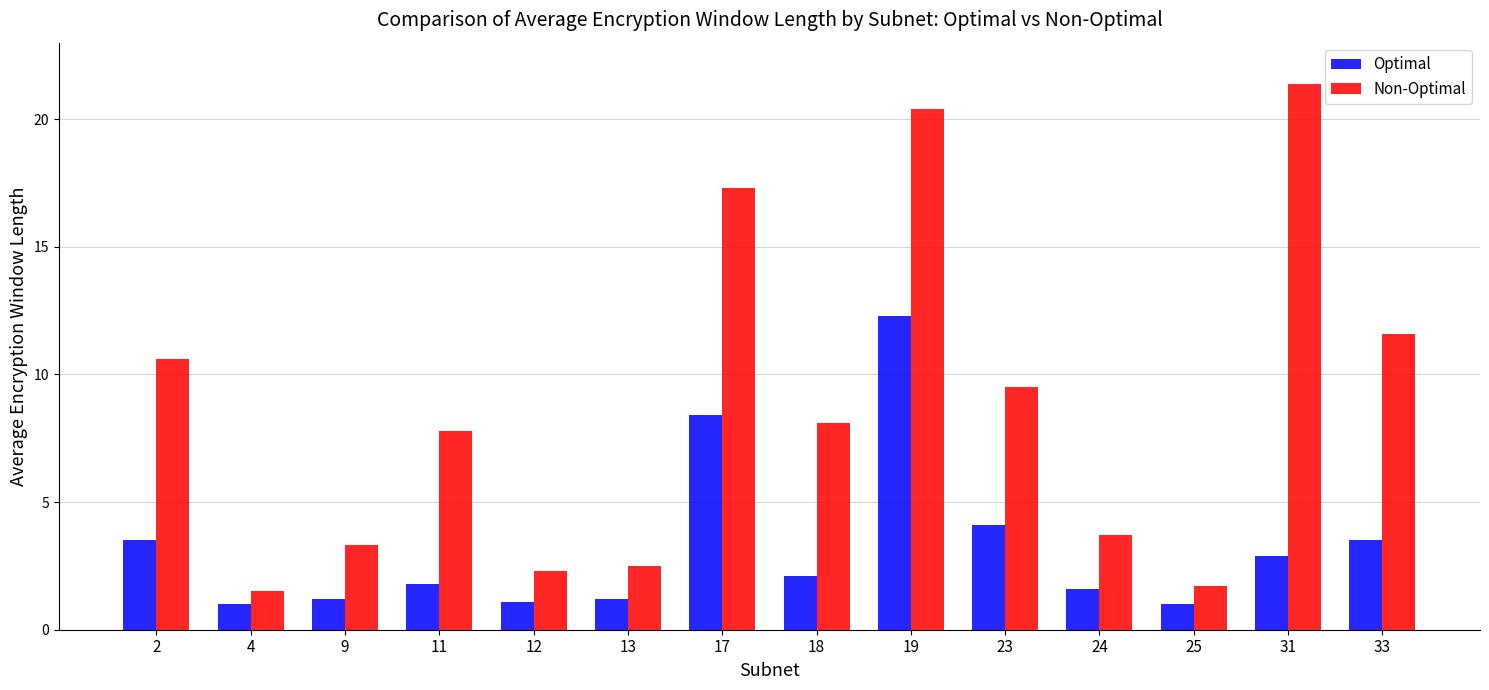

How many series are shown in this chart?

2